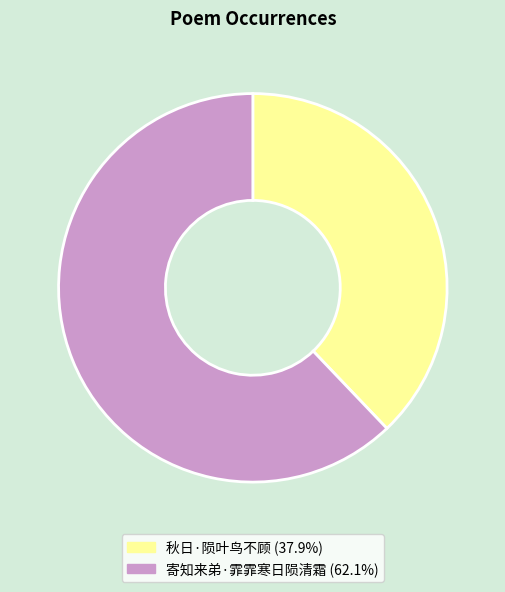

Which has a higher value, 寄知来弟·霏霏寒日陨清霜 or 秋日·陨叶鸟不顾?

寄知来弟·霏霏寒日陨清霜